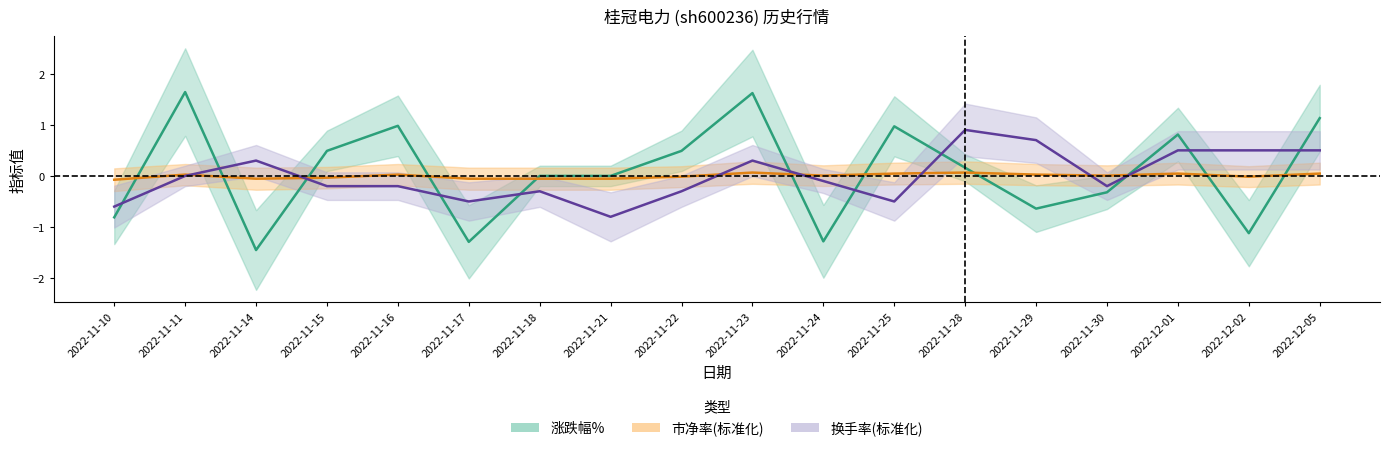

List the series in order of their peak value, lowest first.

市净率, 换手率, 涨跌幅%